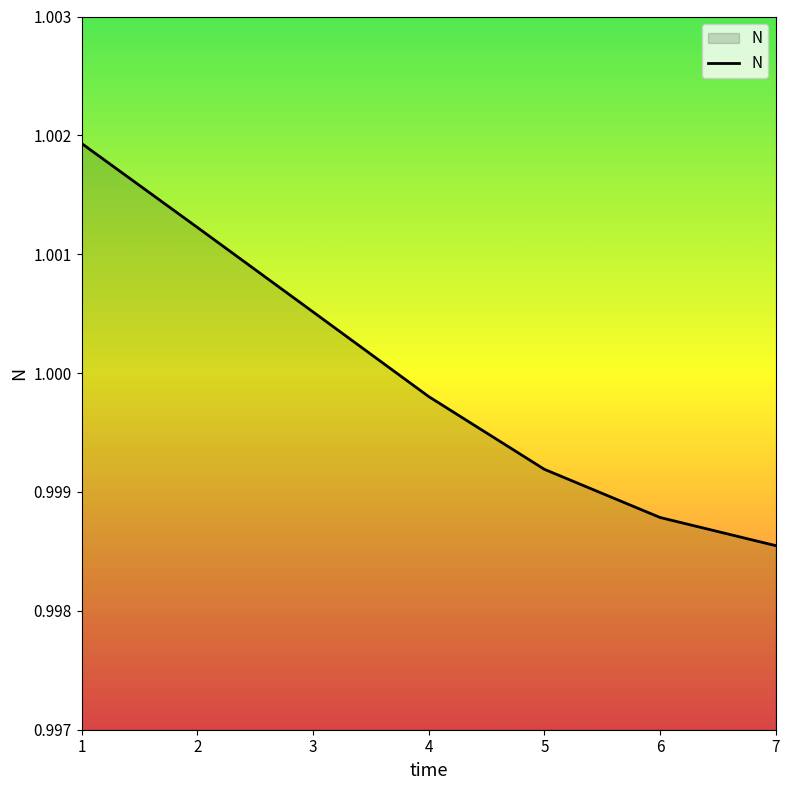

List the labels in order of value, largest first.

1, 2, 3, 4, 5, 6, 7